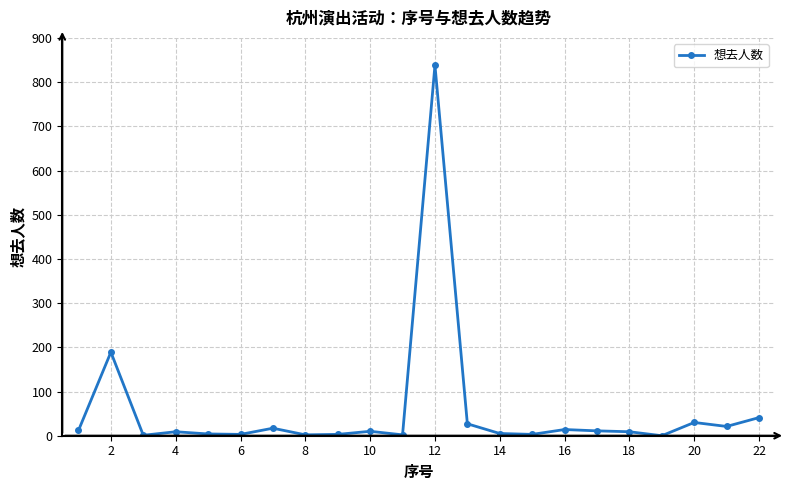

What is the greatest value displayed?

838